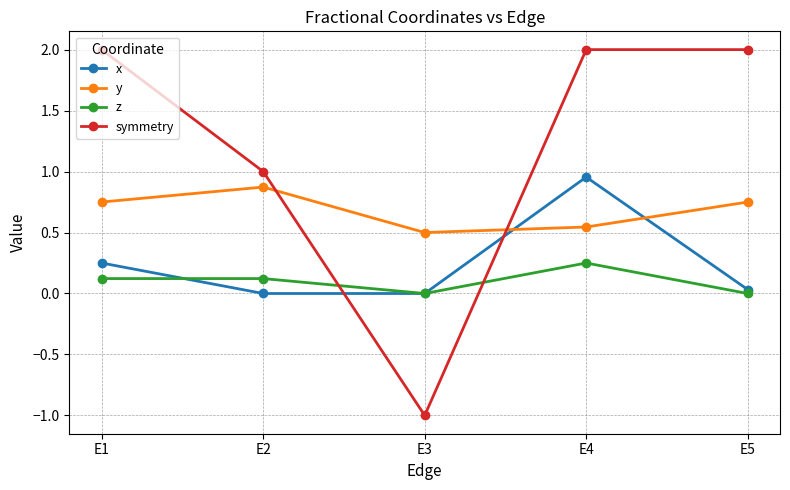

What is the value of the z point at the 1st from the left?

0.1